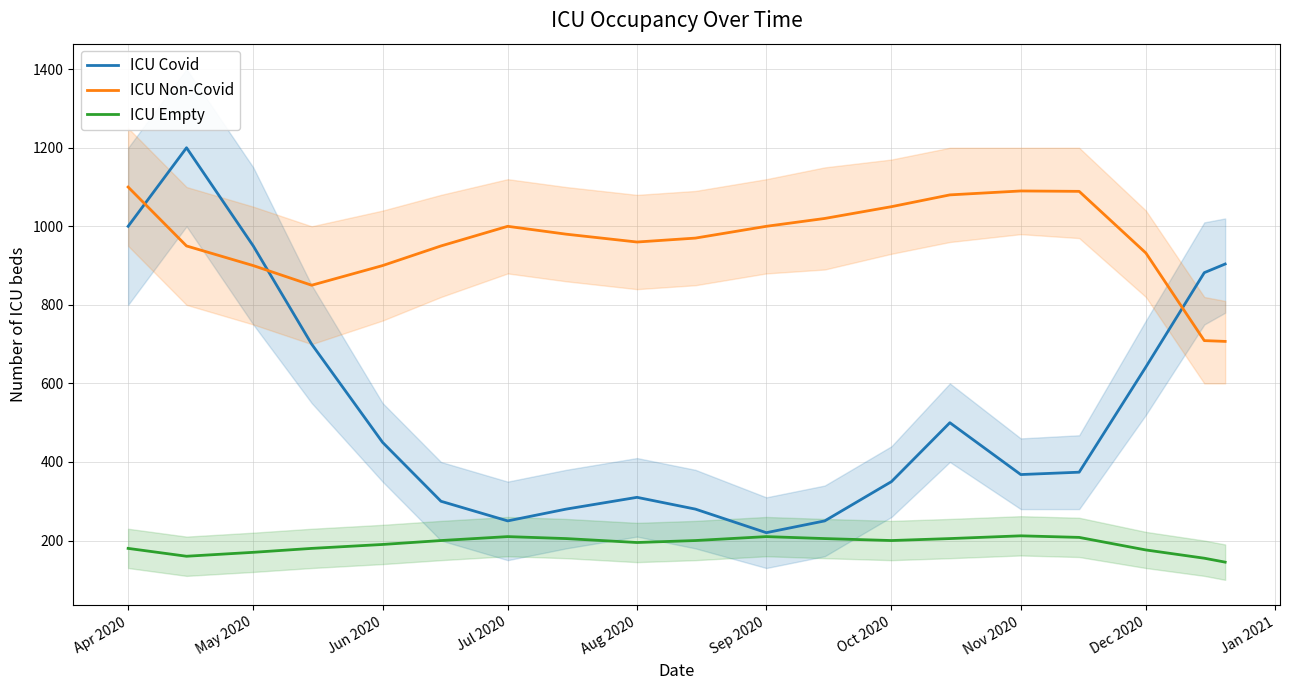

At how many categories does at least one series exceed 305?

19